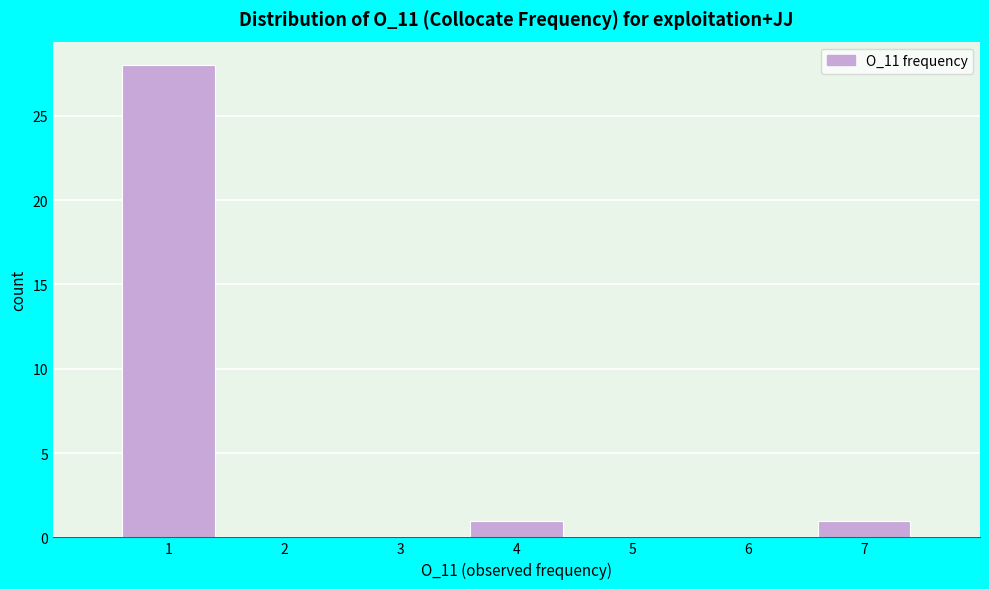

What is the height of the bar covering 0.5 to 1.5 on the x-axis? The values are not printed on the chart, so give them approximately, as read against the axis.

28